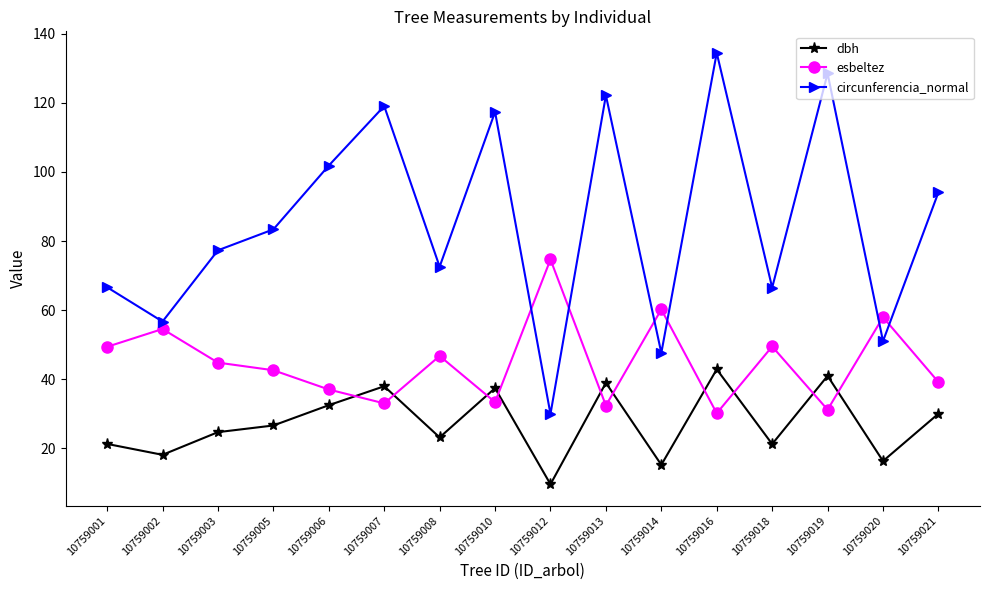

What is the difference between the dbh values at 10759010 and 10759002?

19.3